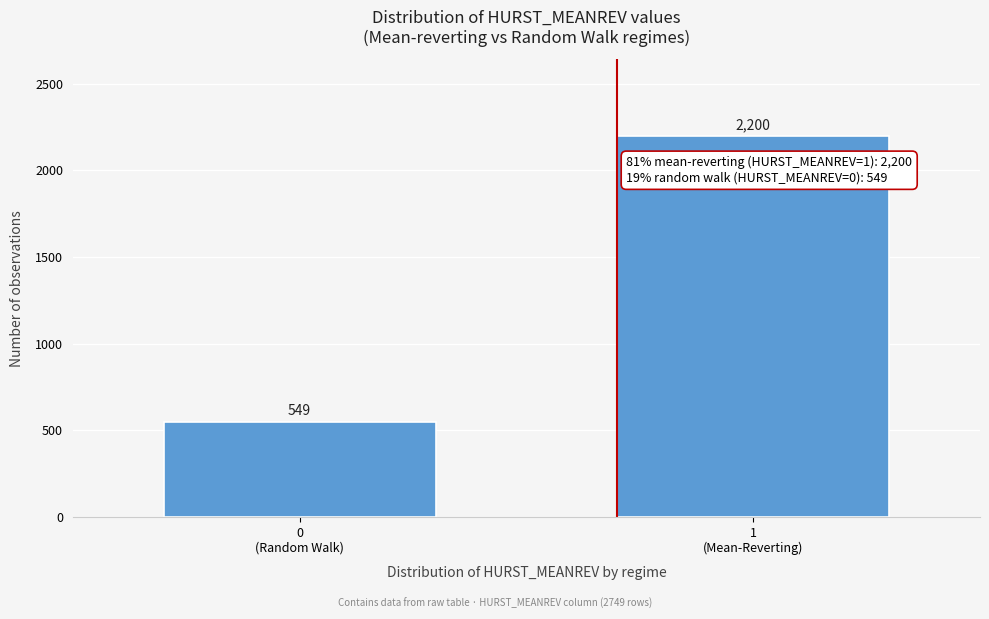

Reading right to left, list all the values displayed in this chart.

2200	549